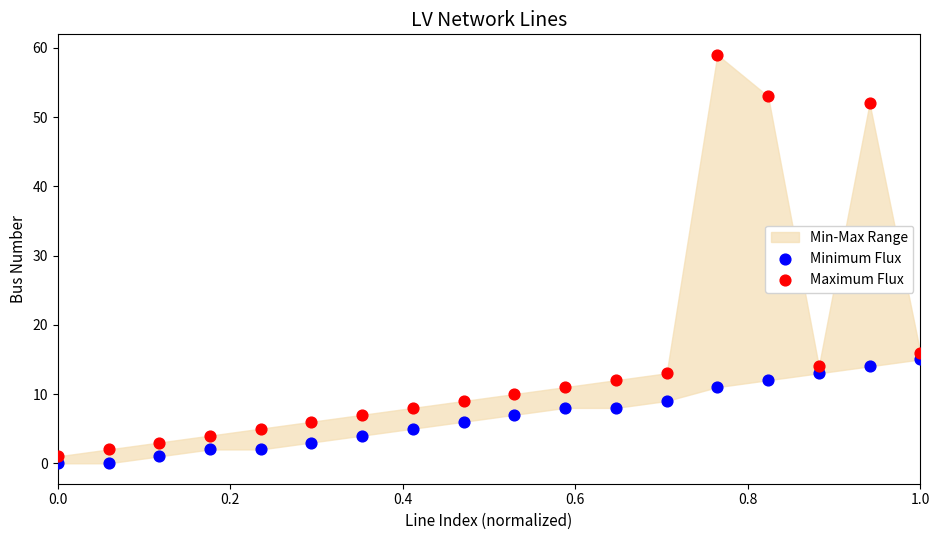

Which series reaches the minimum Y coordinate?

Minimum Flux